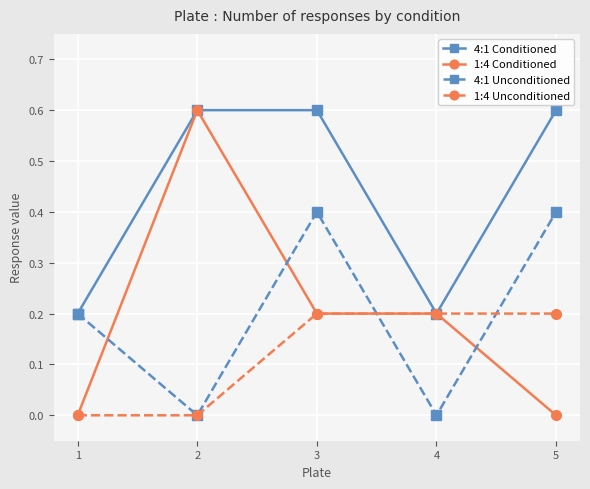

Where is the first local minimum for 4:1 Conditioned?

4